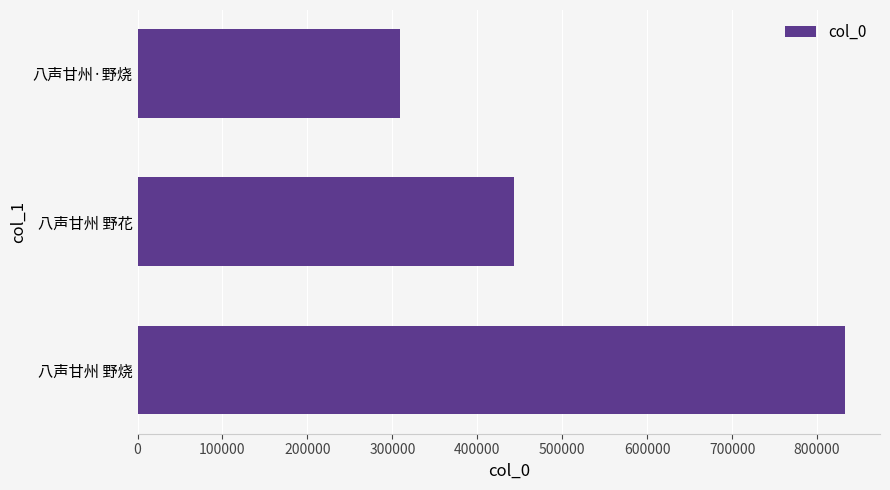

At which category does the chart reach its peak across all series?

八声甘州 野烧